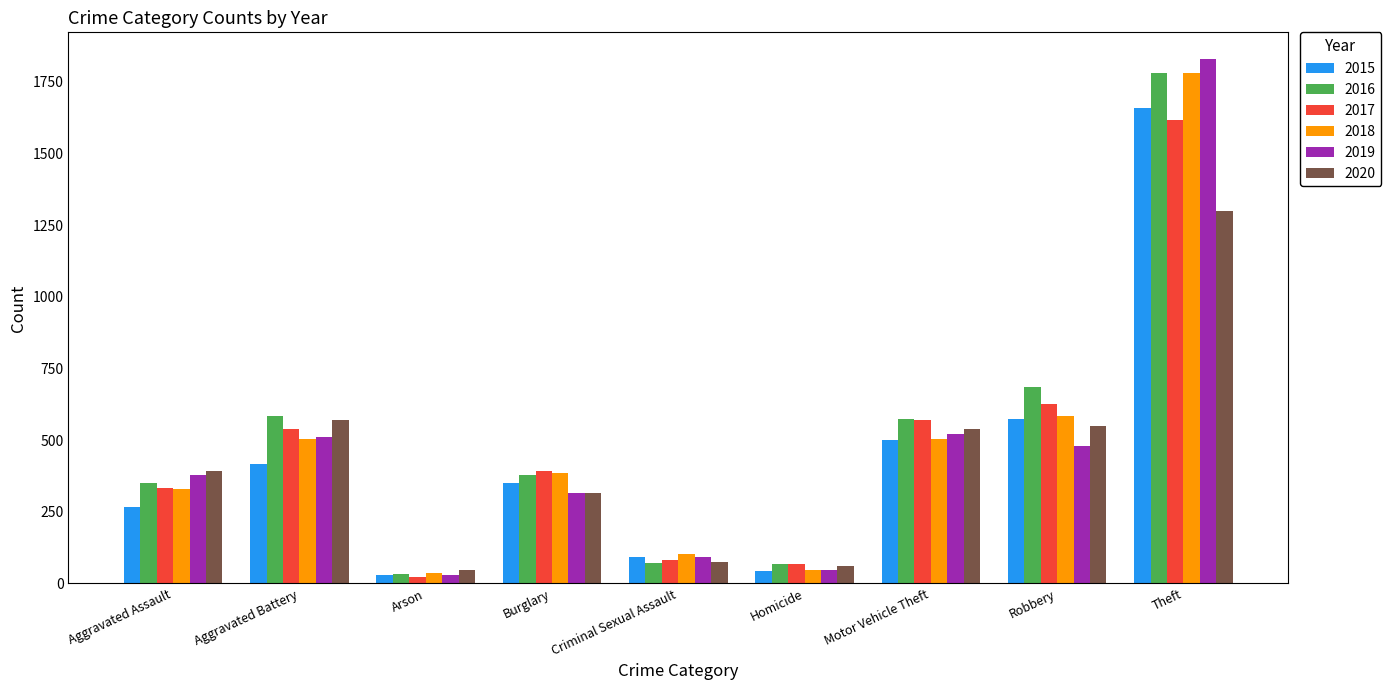

How many bars are there in total?

54